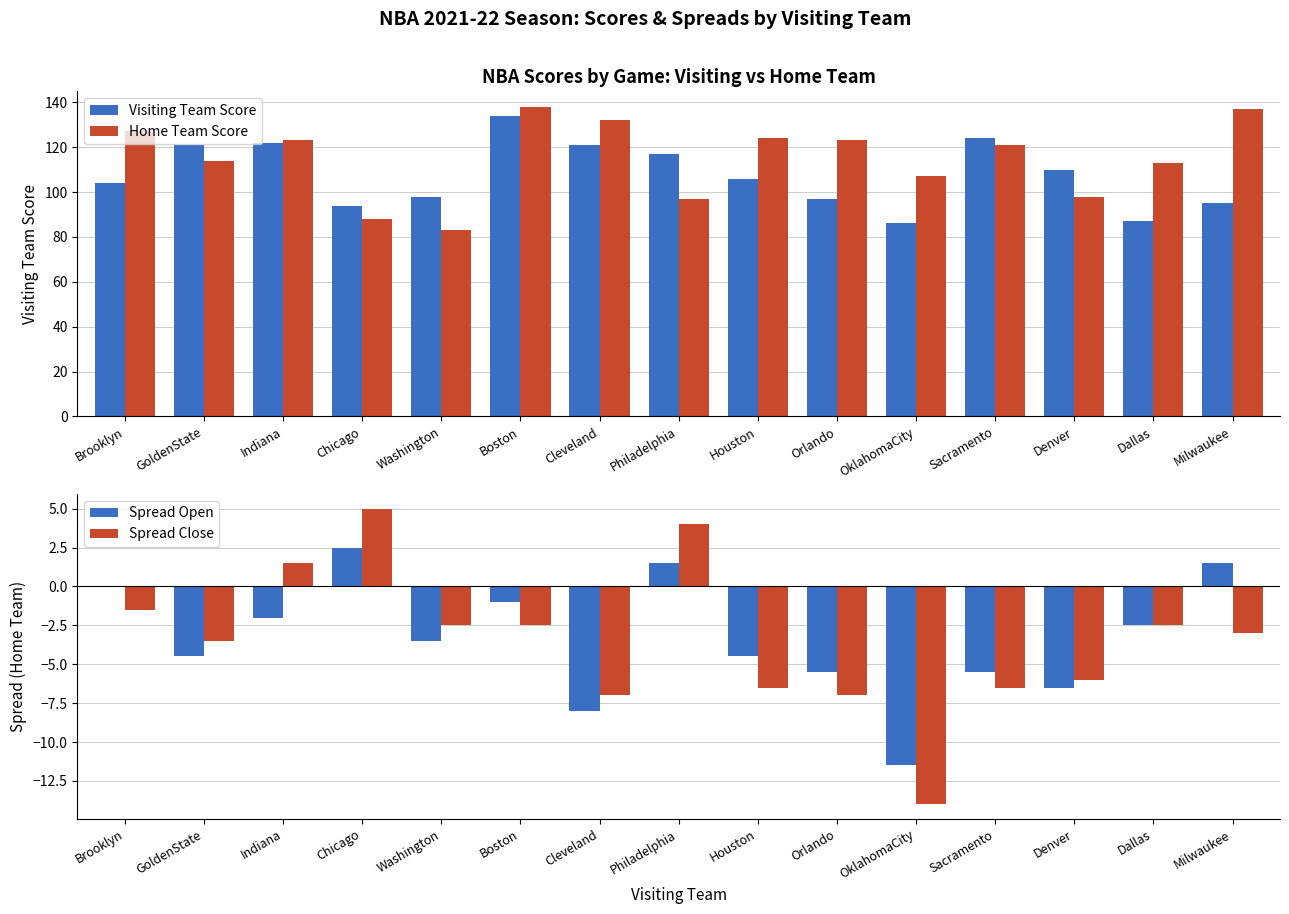

At which category is the sum across all series the highest?

Boston